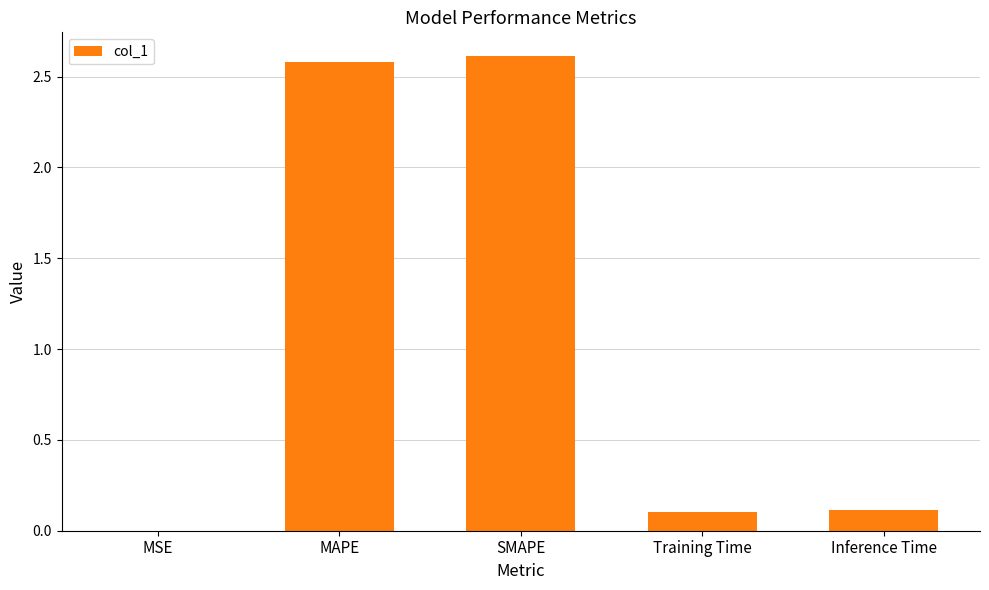

Between MSE and MAPE, which is larger?

MAPE